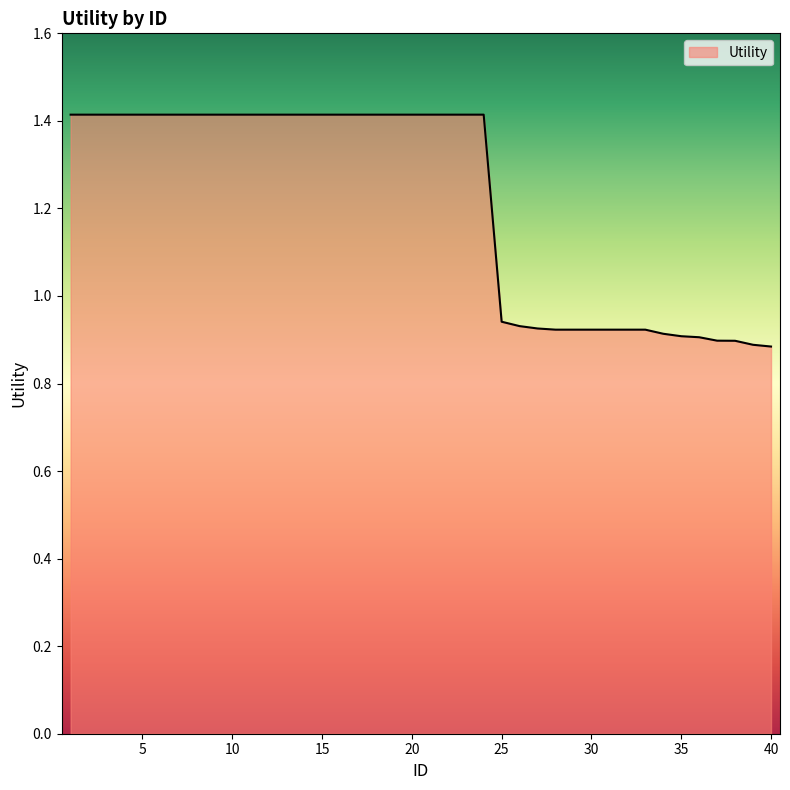

What is the difference between the maximum and minimum values?

0.5